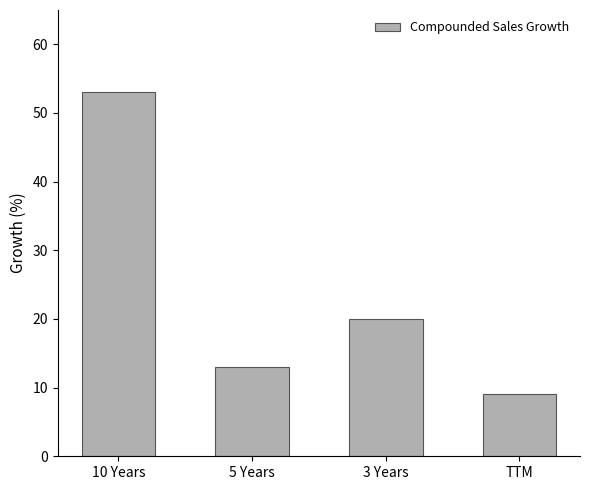

Where does the data first go above 20?

10 Years